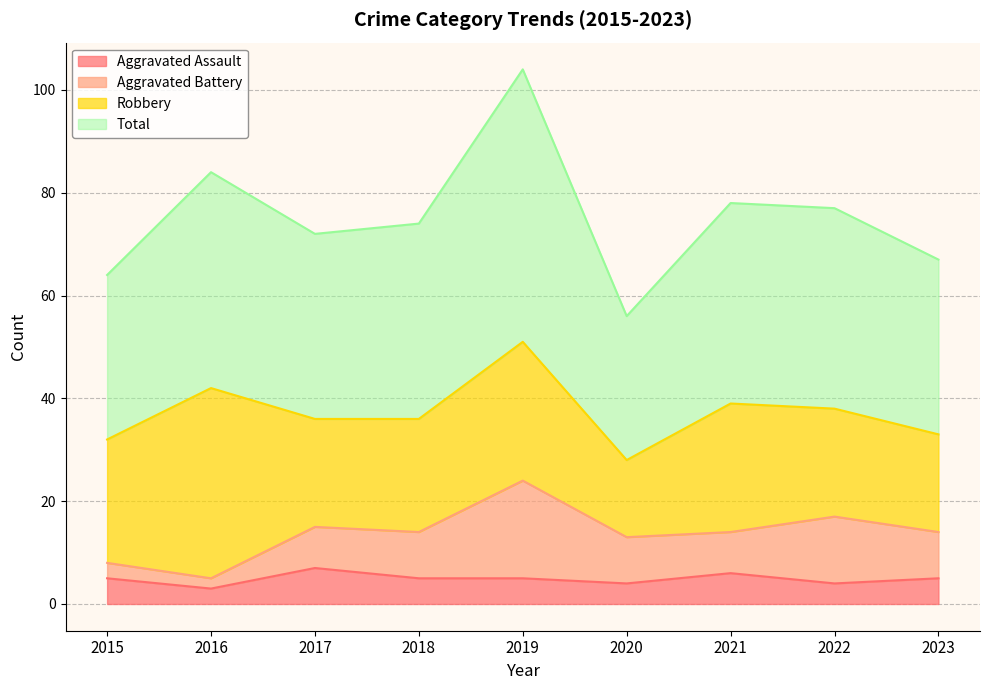

The Total series shows 67 at 2023. True or false?

True